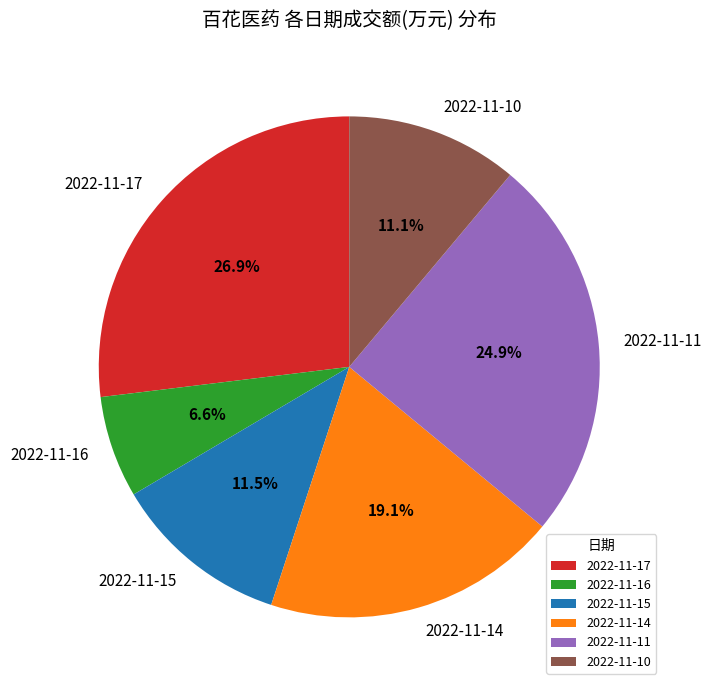

Between 2022-11-16 and 2022-11-14, which is larger?

2022-11-14